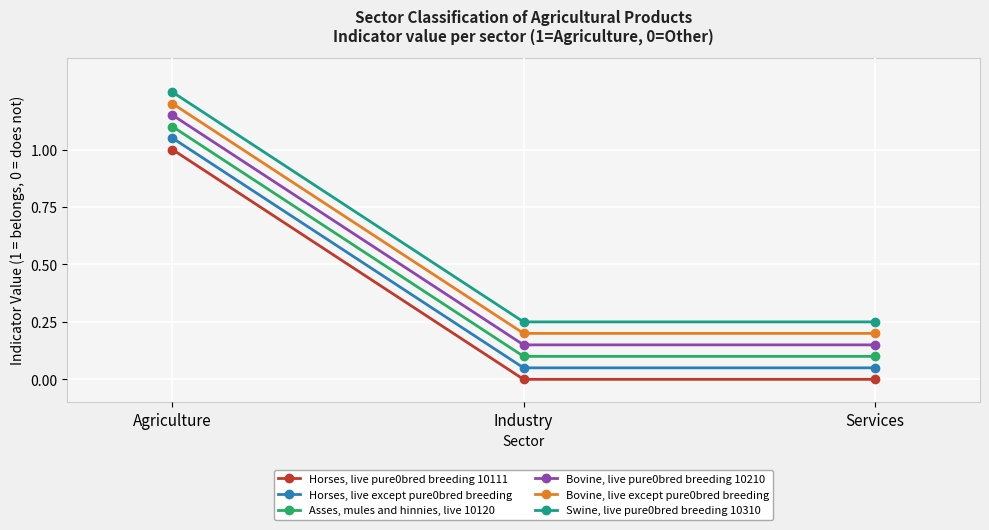

Which category has the highest value in the Bovine, live pure0bred breeding 10210 series?

Agriculture